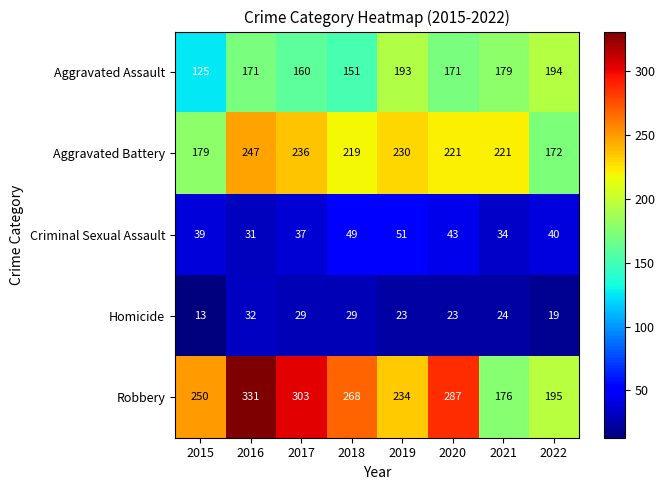

Between 2018 and 2019, which series saw the biggest shift?

Aggravated Assault